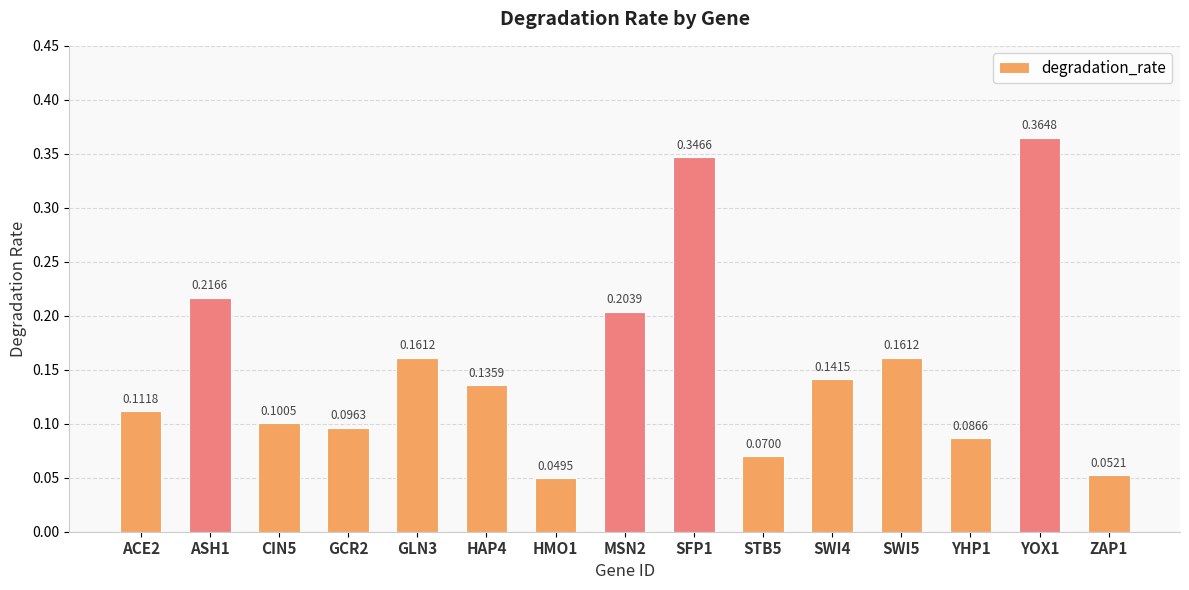

What is the change in value from HMO1 to SWI4?

+0.1